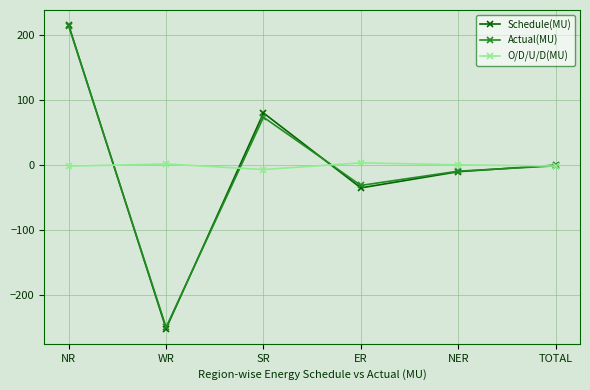

Rank the categories by Schedule(MU) value from lowest to highest.

WR, ER, NER, TOTAL, SR, NR